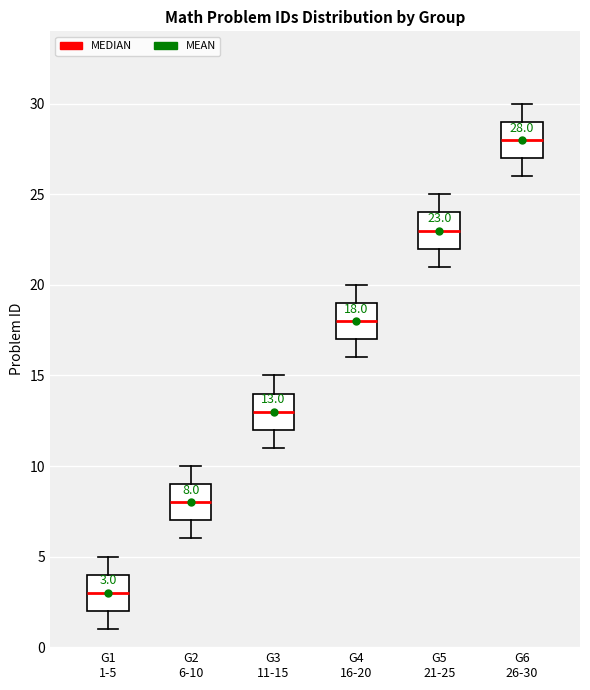

Which box has the lowest median line?

G1 1-5